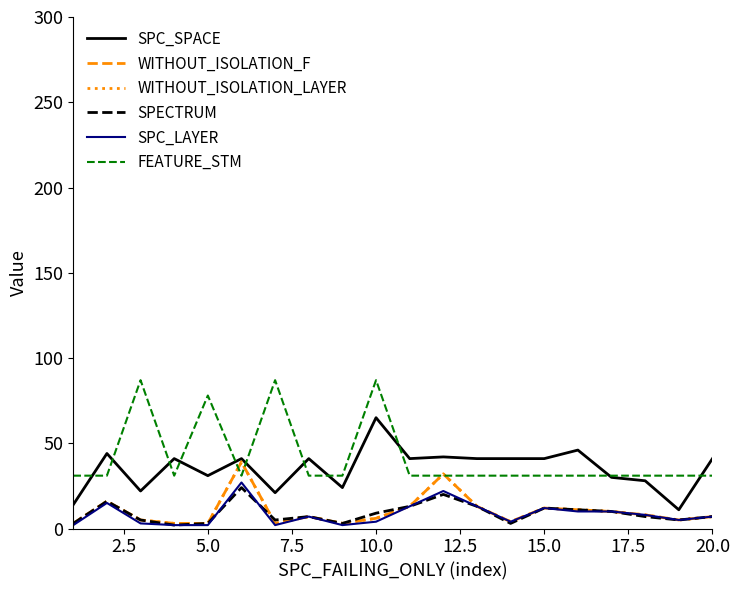

How many times do SPC_SPACE and FEATURE_STM cross each other?

11